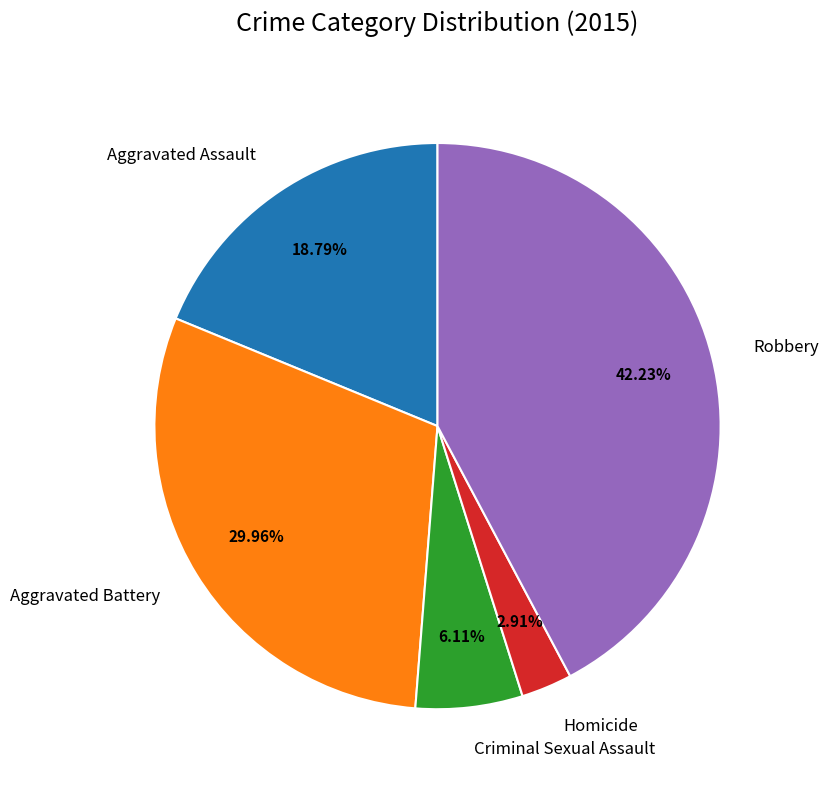

Which category has the biggest portion of the pie?

Robbery